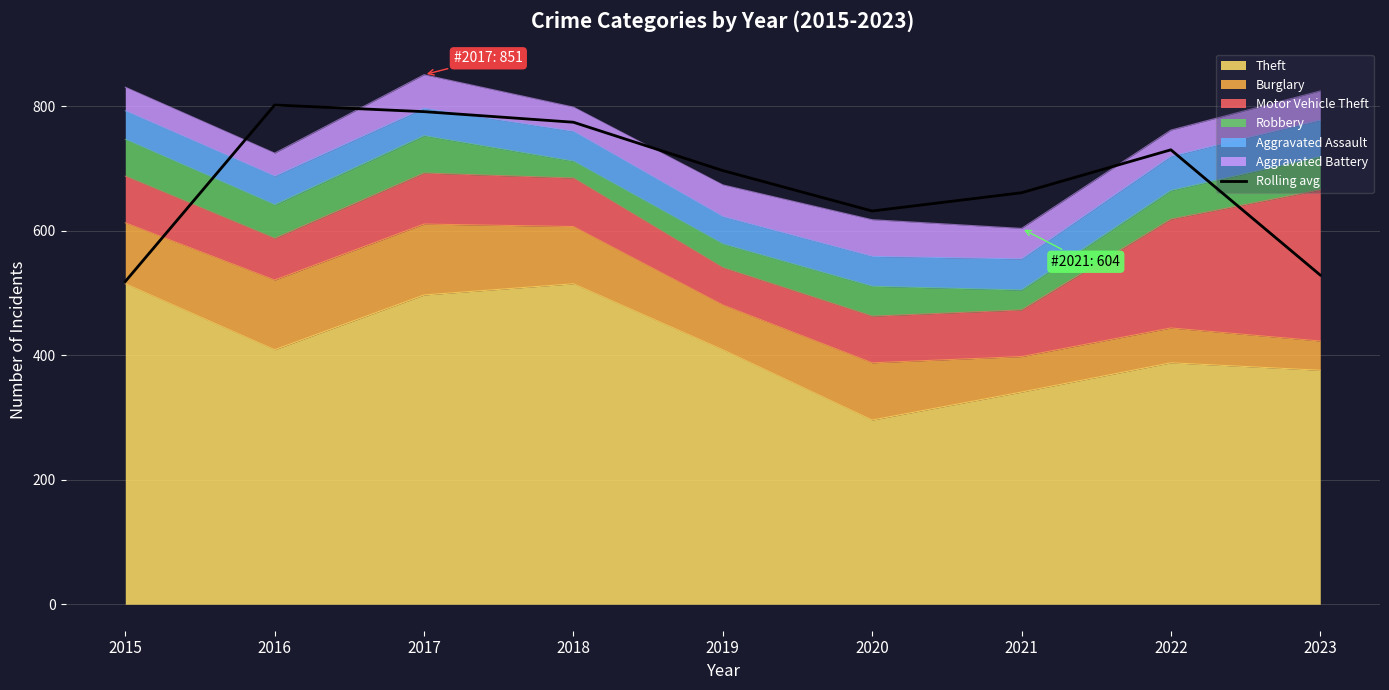

How many points are lower than both their immediate neighbors (excluding endpoints)?

1